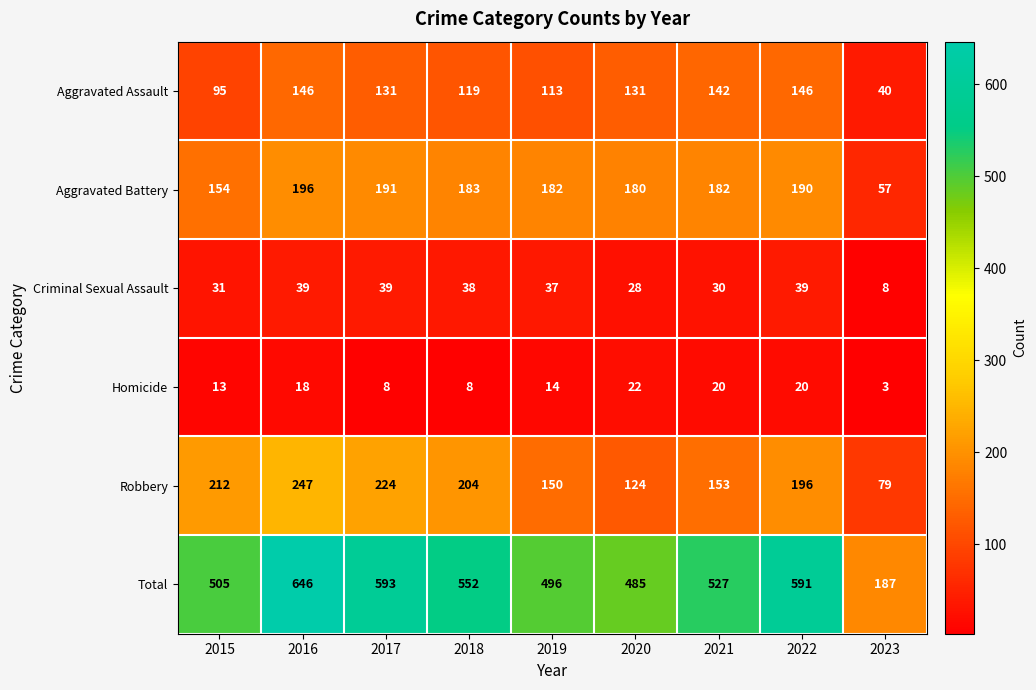

At which category is the sum across all series the highest?

2016